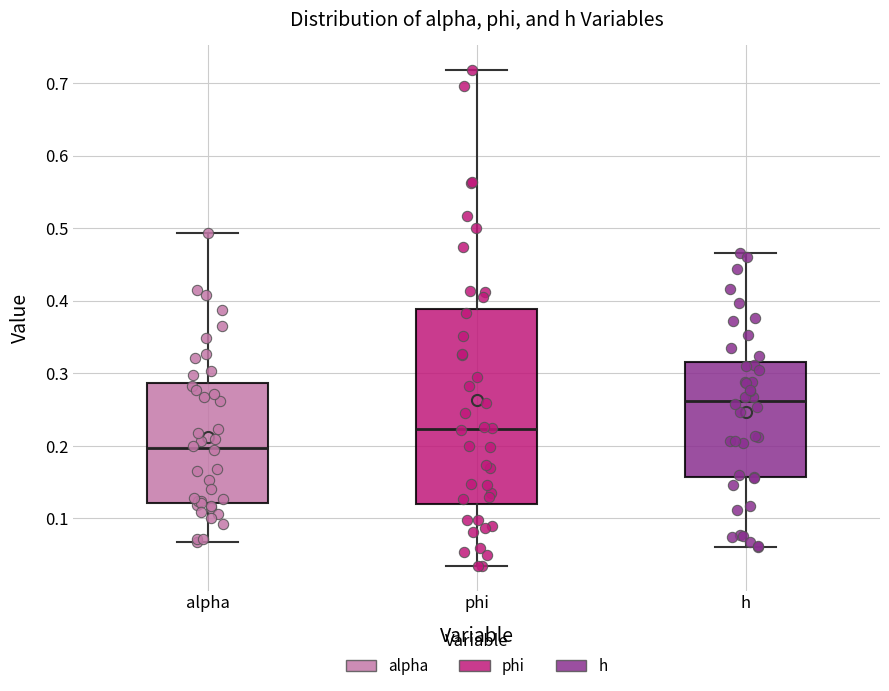

Reading left to right, transcribe this box plot: for each box, give where its median line is, the range the box spans, and where its two whiskers end, as read against the y-axis. The values are not printed on the chart, so give them approximately, as read against the axis.

alpha: median 0.20, box 0.12 to 0.29, whiskers 0.07 to 0.49
phi: median 0.22, box 0.12 to 0.39, whiskers 0.03 to 0.72
h: median 0.26, box 0.16 to 0.32, whiskers 0.06 to 0.47